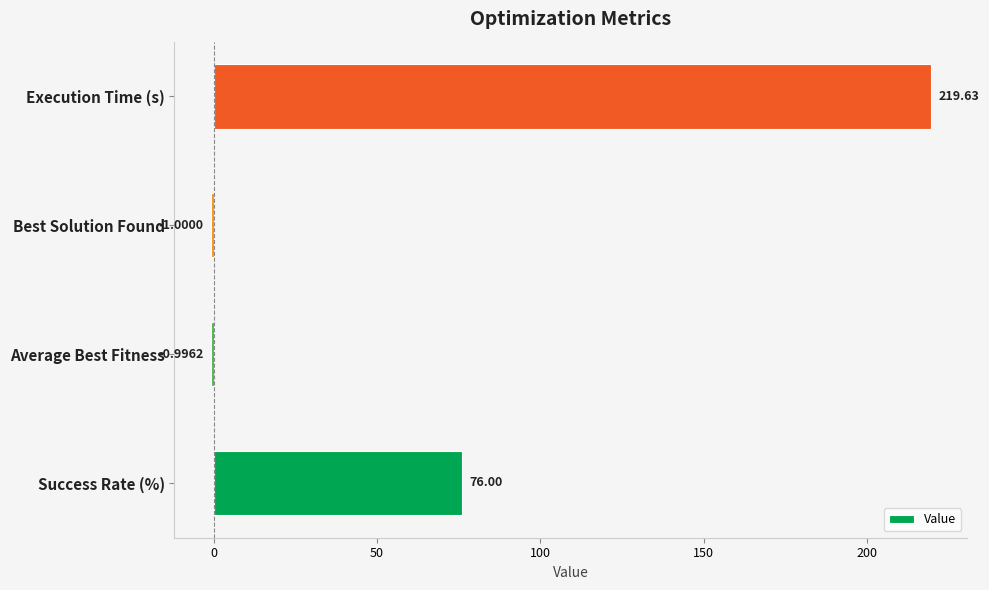

Between Execution Time (s) and Best Solution Found, which is larger?

Execution Time (s)